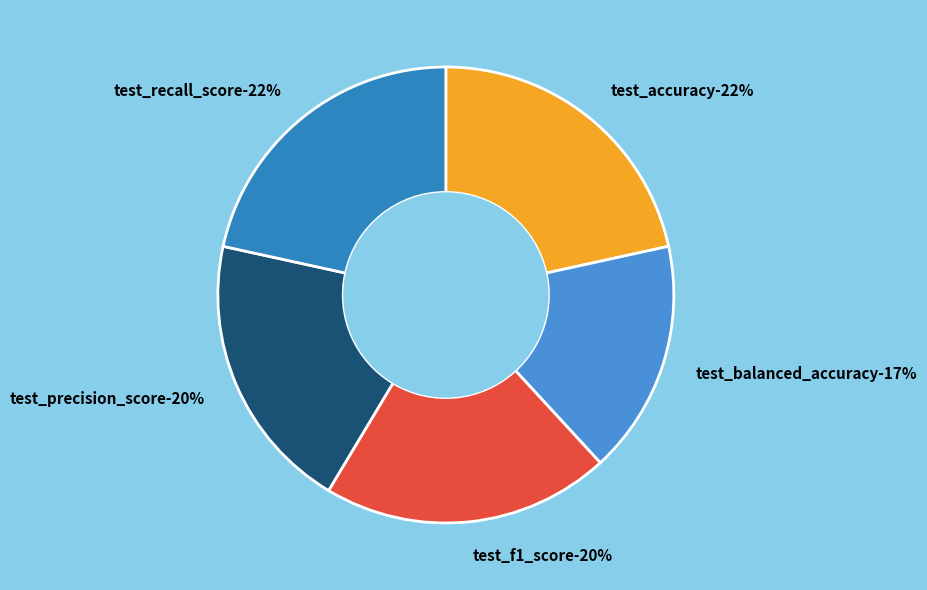

To the nearest percent, what is the difference between the largest and smallest slice percentages?

5%